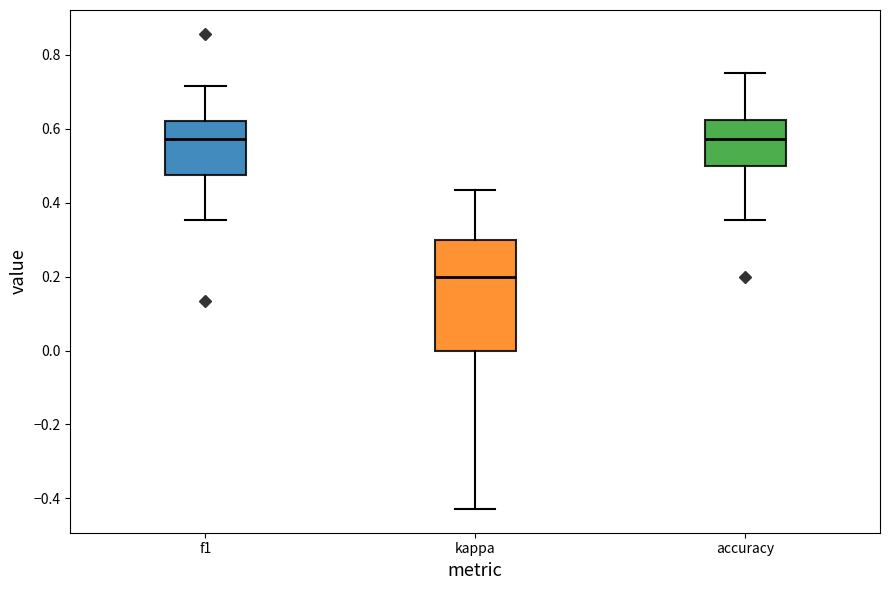

Reading left to right, transcribe this box plot: for each box, give where its median line is, the range the box spans, and where its two whiskers end, as read against the y-axis. The values are not printed on the chart, so give them approximately, as read against the axis.

f1: median 0.58, box 0.48 to 0.62, whiskers 0.36 to 0.72
kappa: median 0.20, box 0.00 to 0.30, whiskers -0.42 to 0.44
accuracy: median 0.58, box 0.50 to 0.62, whiskers 0.36 to 0.76